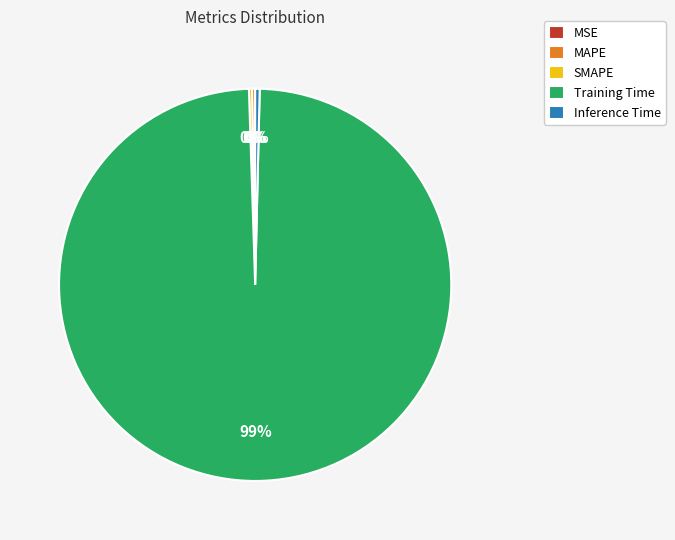

Which category has the biggest portion of the pie?

Training Time